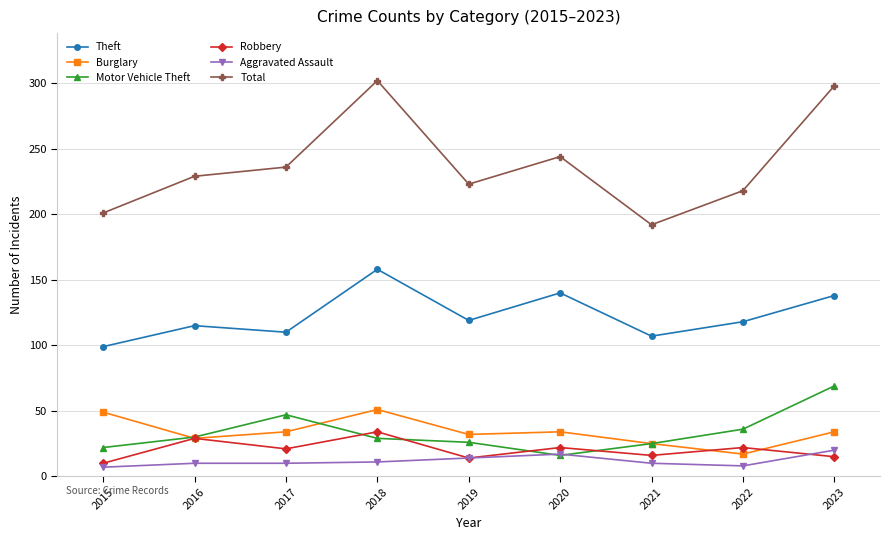

How many lines are shown in the chart?

6